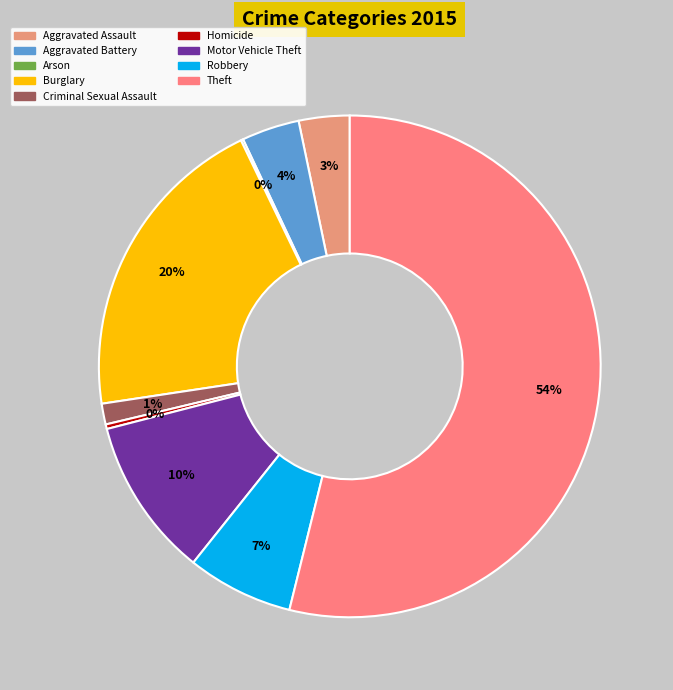

To the nearest percent, what portion does Aggravated Assault represent?

3%